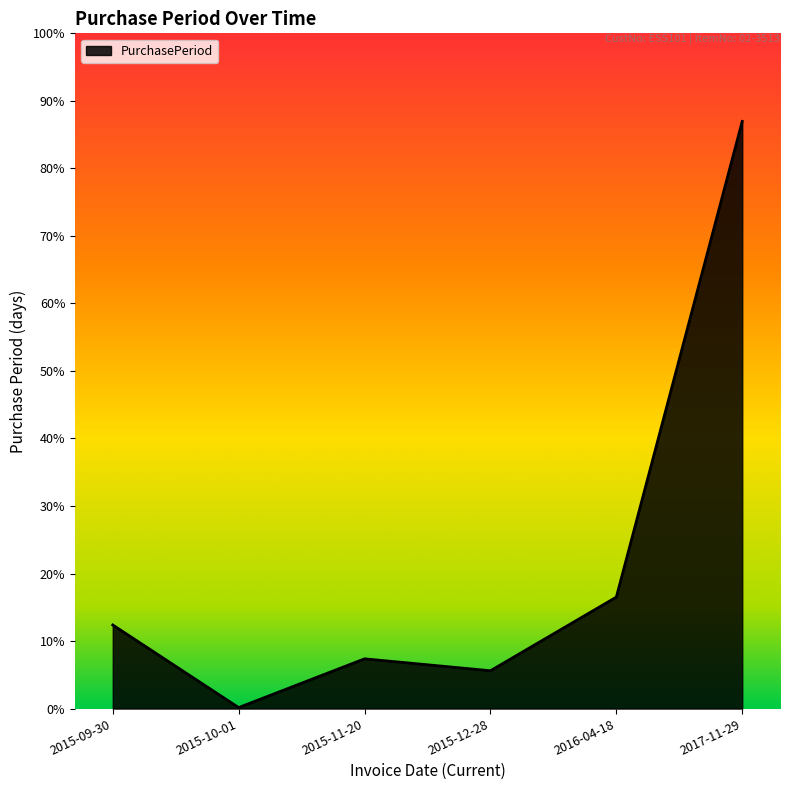

What position from the right is 2015-12-28?

3